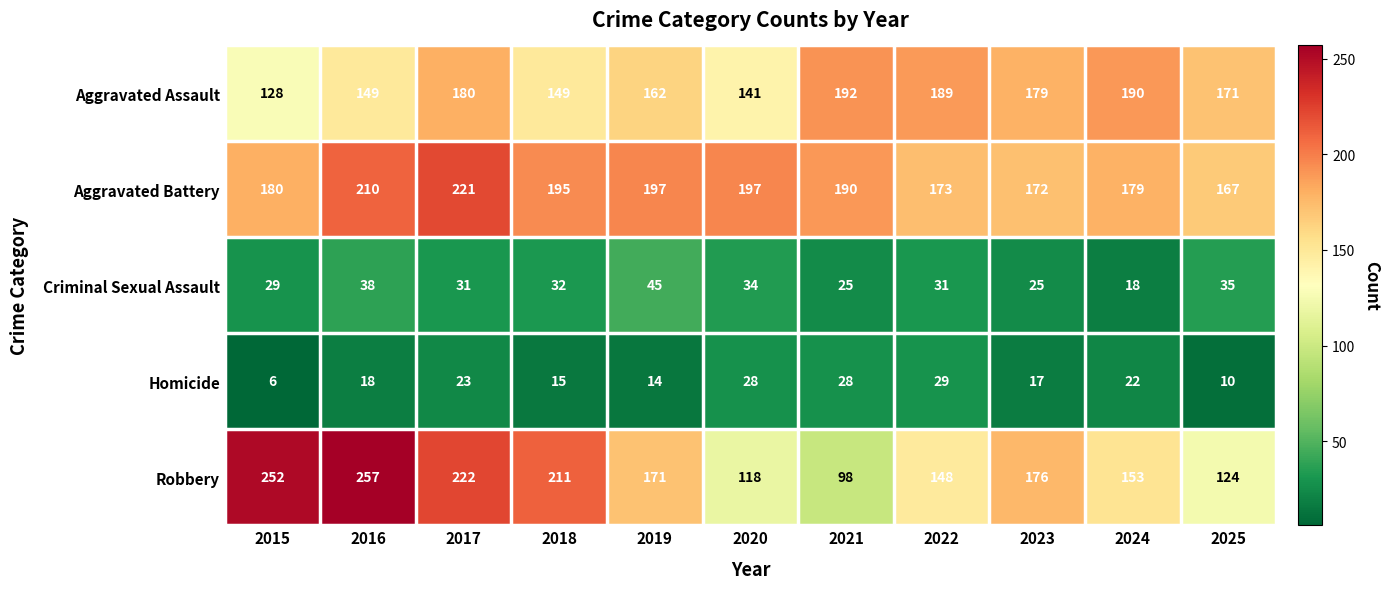

What is the difference between the highest and lowest values at 2023?

162